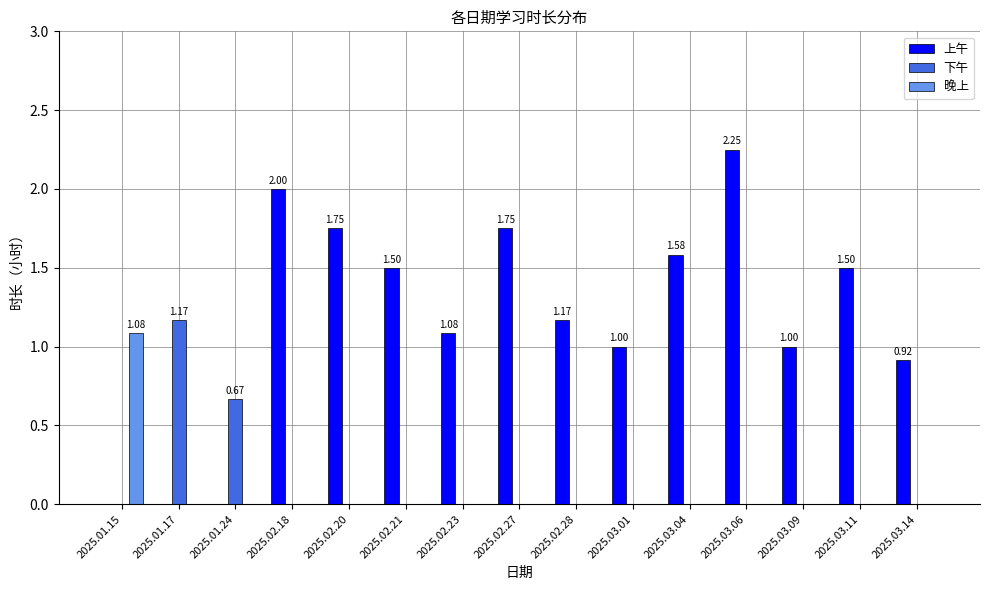

Is the value of 晚上 at 2025.03.09 greater than the value of 上午 at 2025.02.28?

No